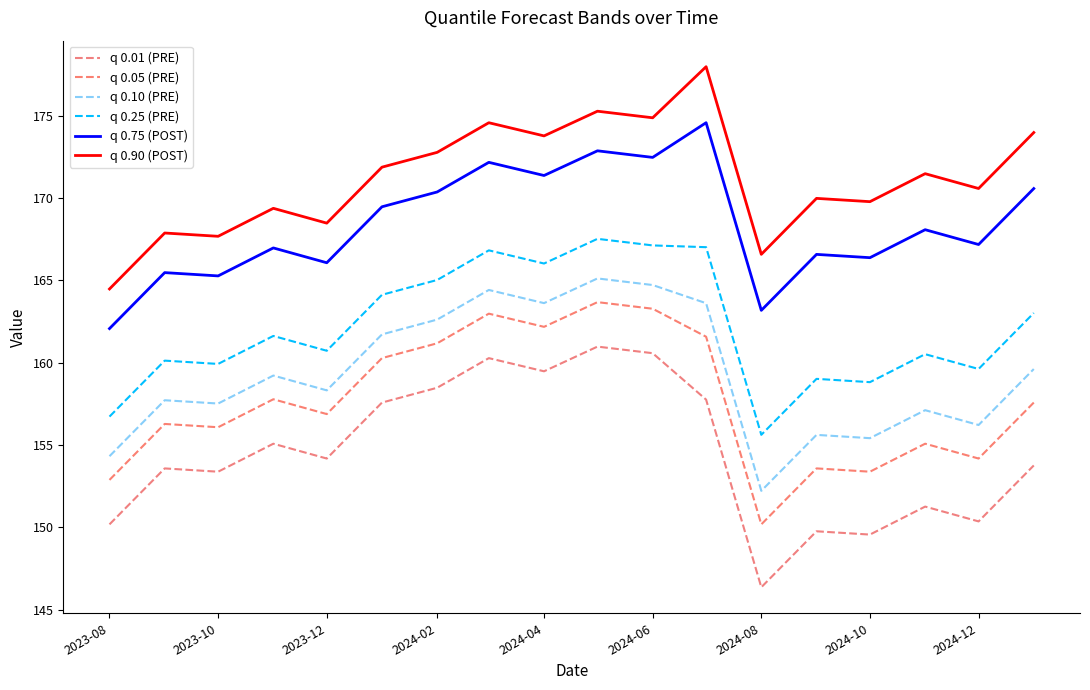

How many series are shown in this chart?

6